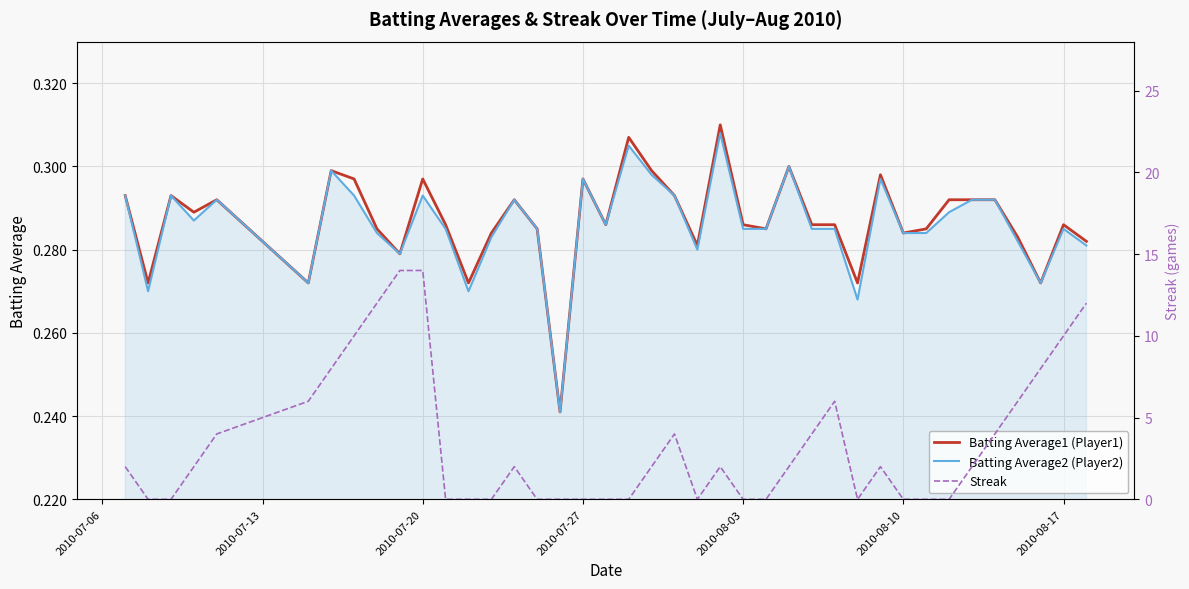

In Batting Average1 (Player1), how many points are lower than both neighbors (excluding endpoints)?

12